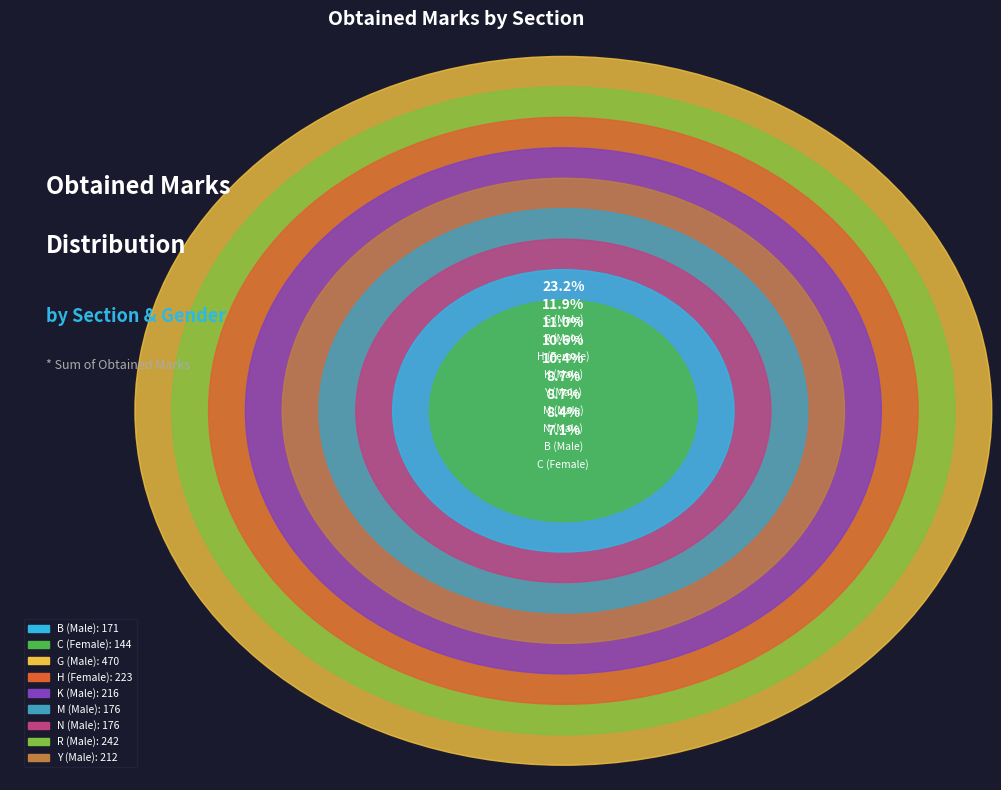

To the nearest percent, what is the difference between the Y (Male) and R (Male) slice percentages?

1%